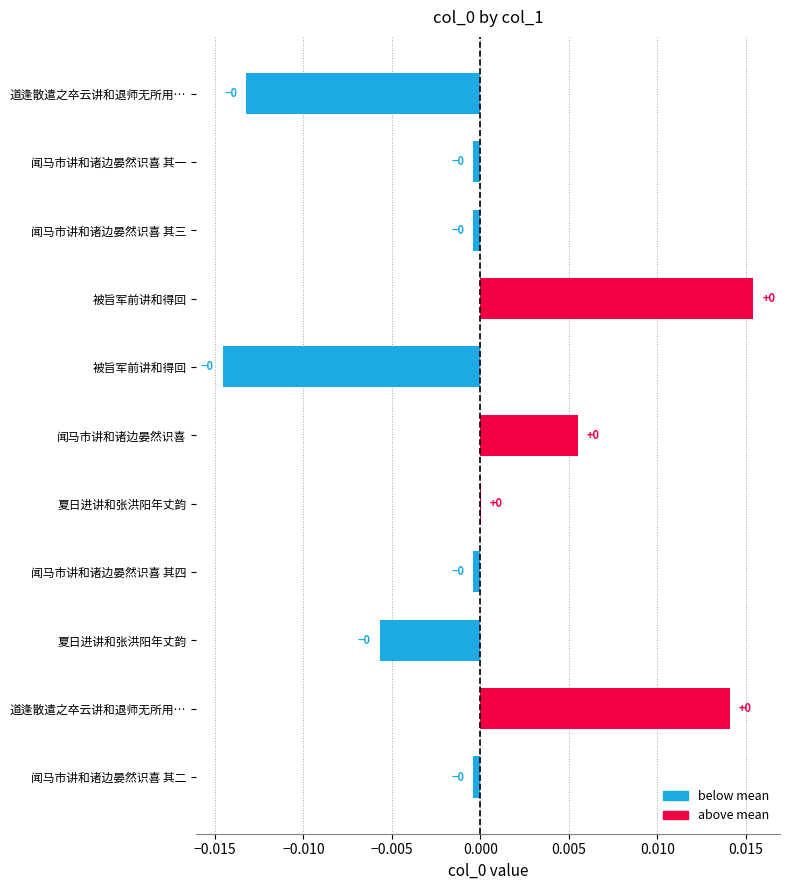

Are the bars horizontal?

Yes